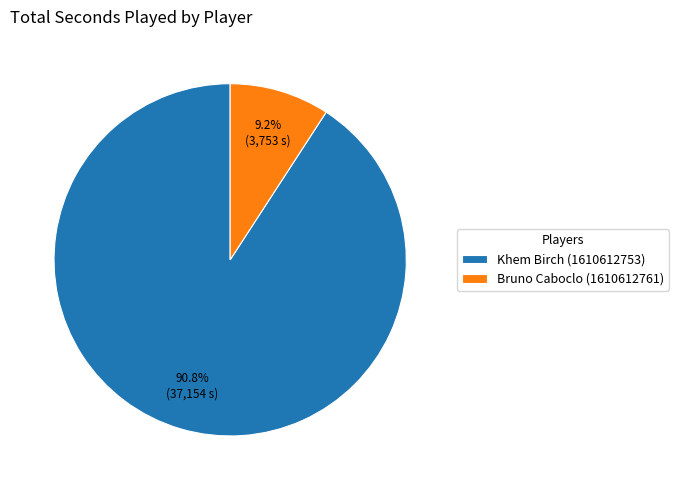

Which has a higher value, Khem Birch (1610612753) or Bruno Caboclo (1610612761)?

Khem Birch (1610612753)